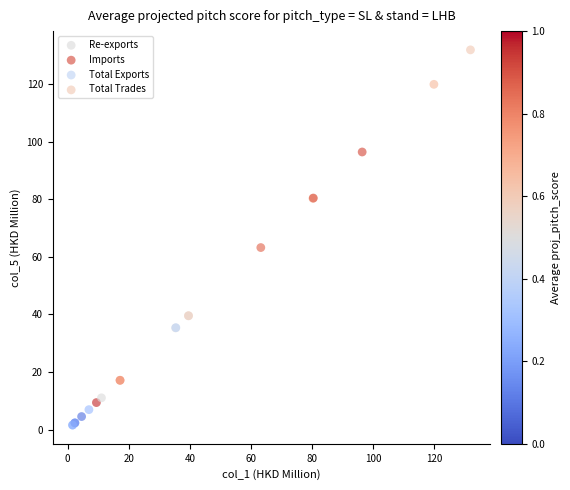

Which series has the widest spread of Y values?

Total Trades